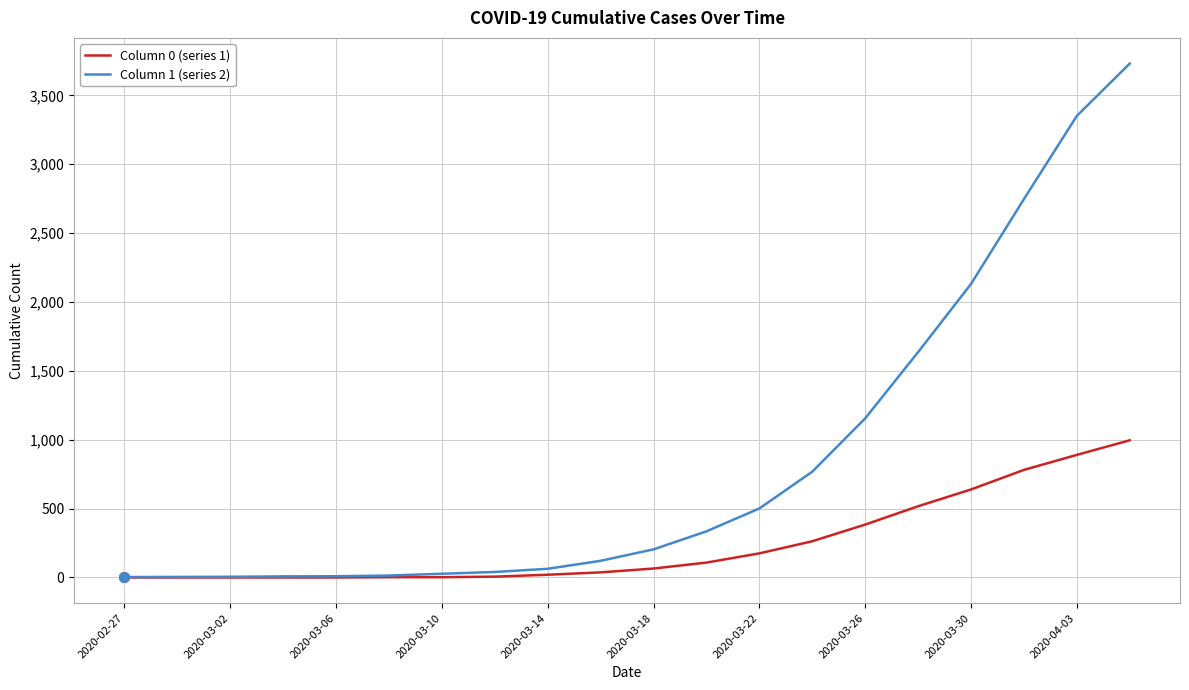

How many lines are shown in the chart?

2